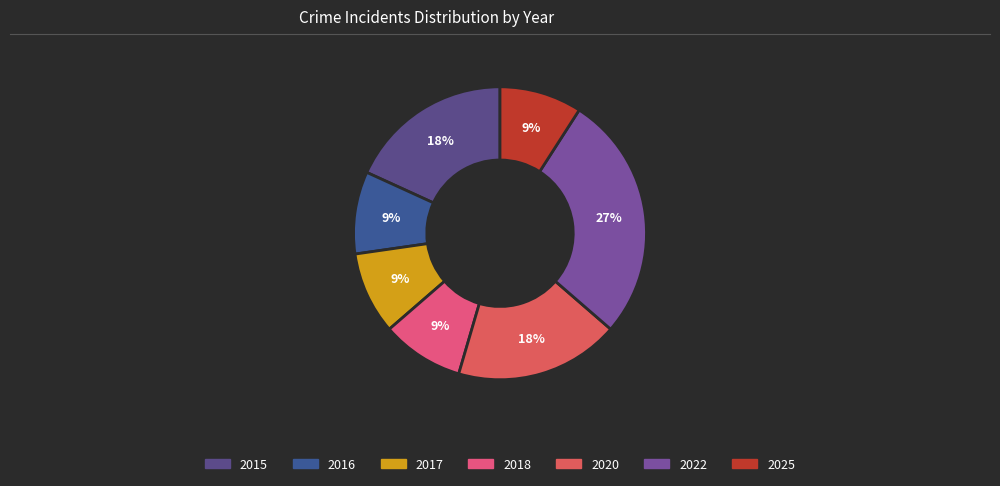

Between 2016 and 2015, which is larger?

2015